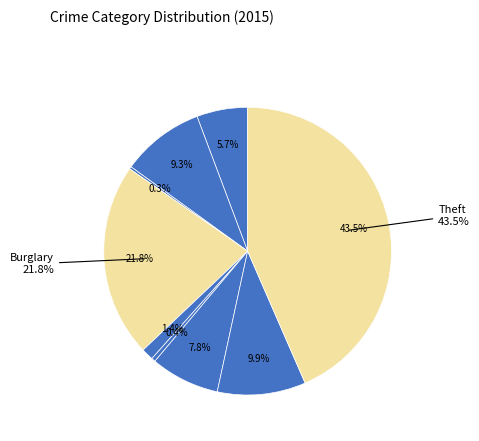

What percentage is NOT represented by Theft?

56.5%